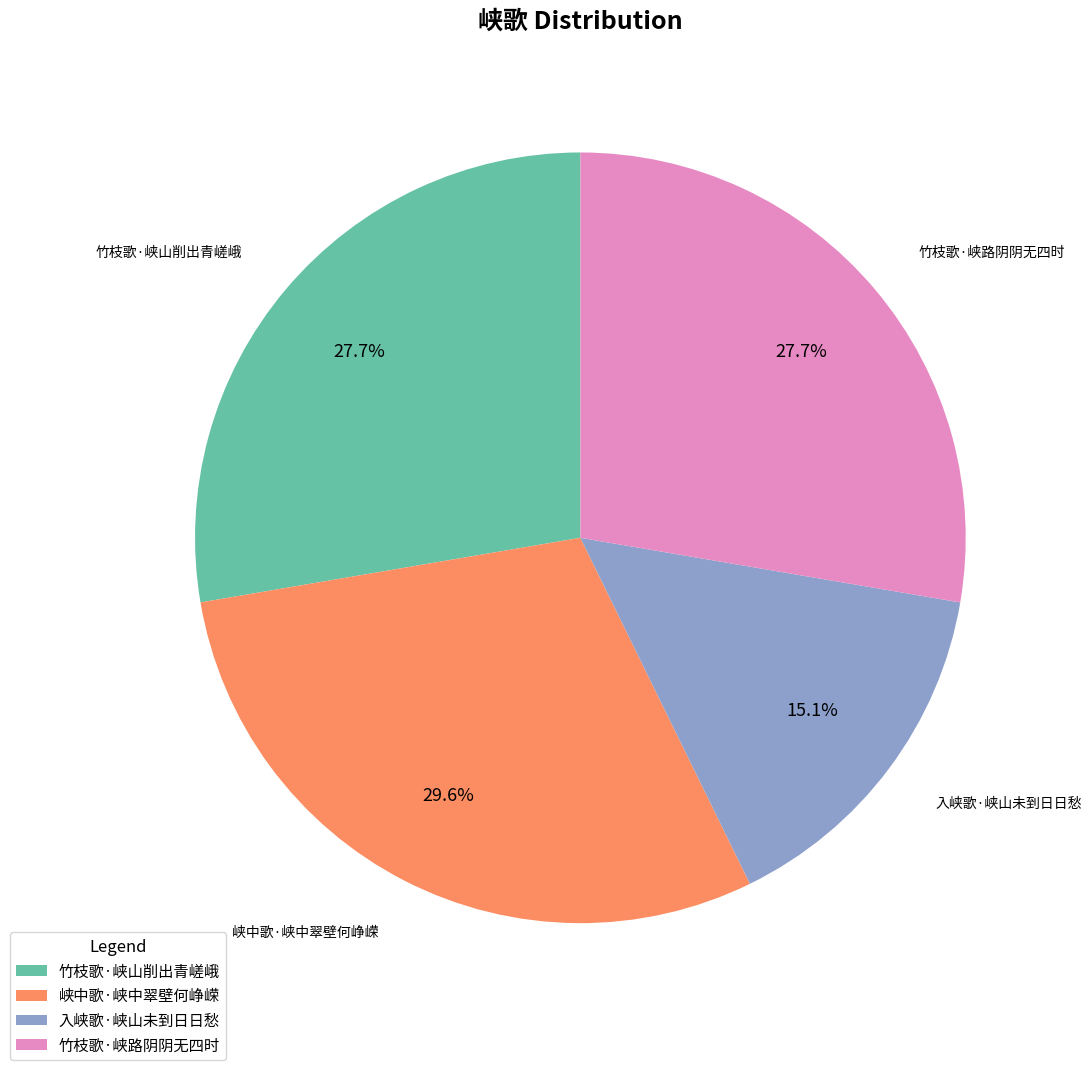

What is the ratio of the value at 峡中歌·峡中翠壁何峥嵘 to the value at 竹枝歌·峡路阴阴无四时?

1.1